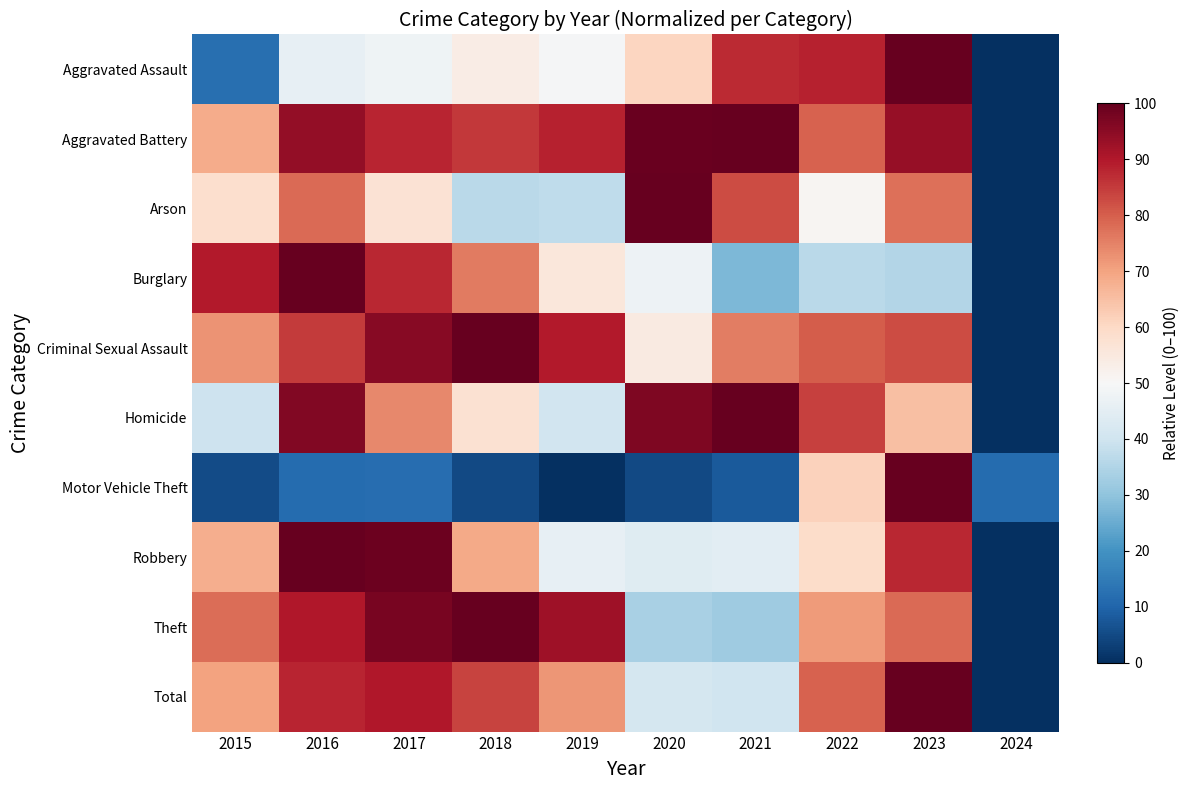

Which series has the largest total across all categories?

Aggravated Battery